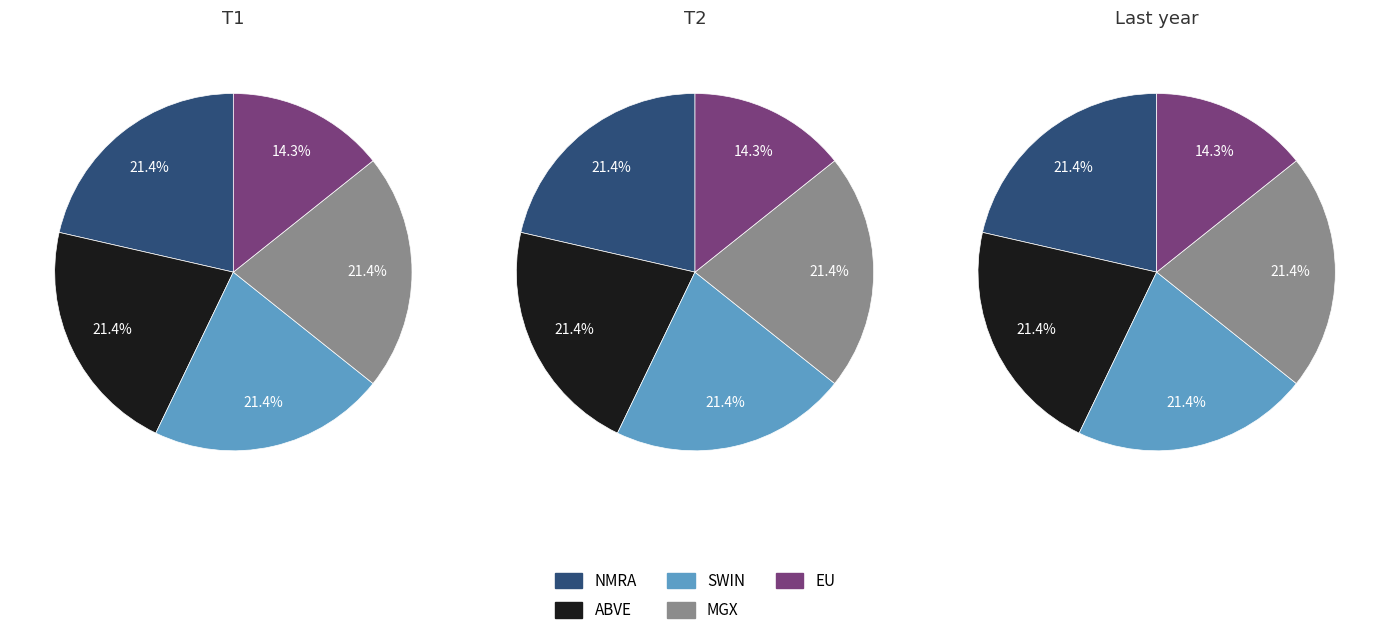

What percentage is the ABVE slice, to the nearest percent?

21%